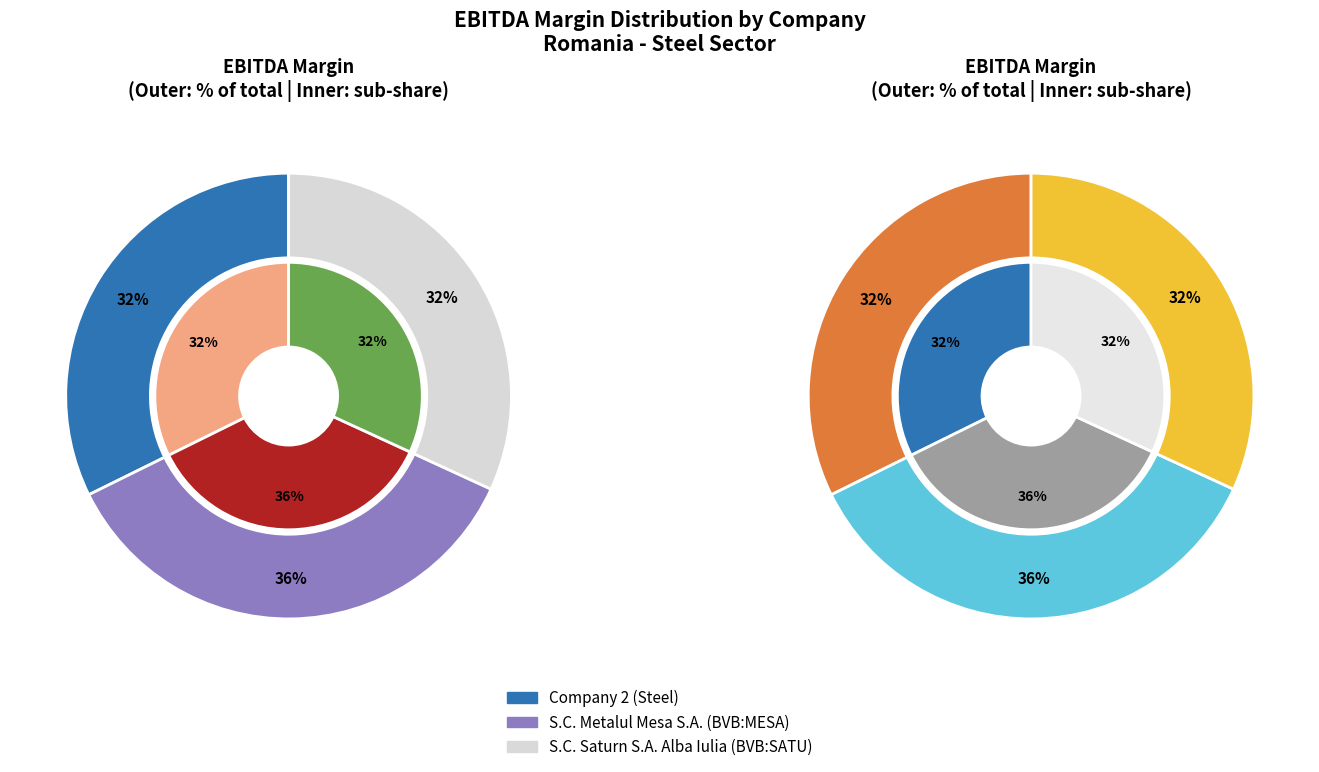

To the nearest percent, what percentage of the pie is S.C. Saturn S.A. Alba Iulia (BVB:SATU)?

32%